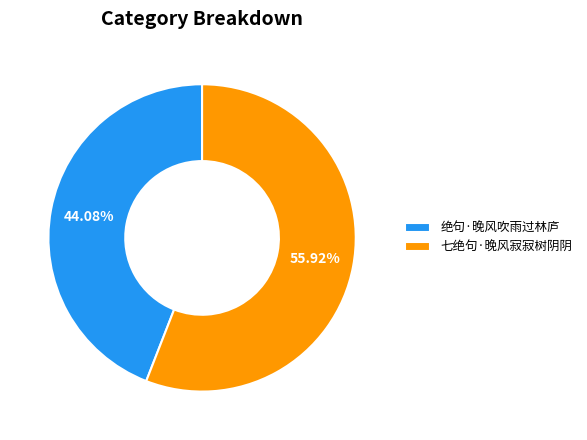

Which category has the smallest portion of the pie?

绝句·晚风吹雨过林庐